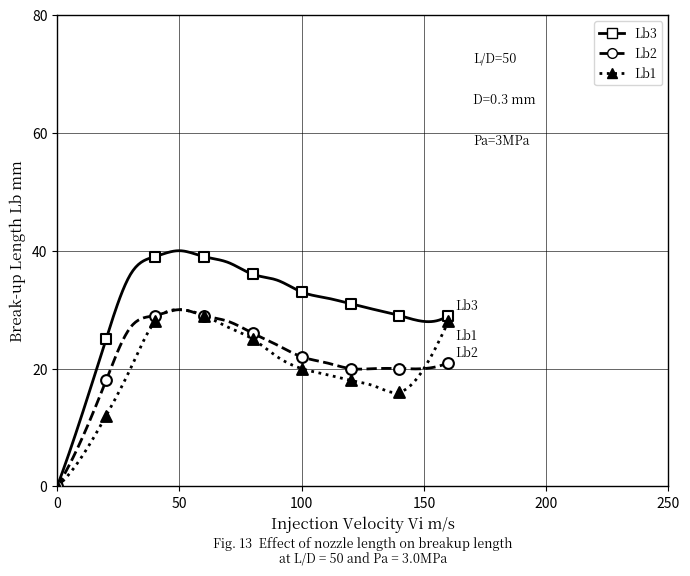

Which series reaches the minimum Y coordinate?

Lb1